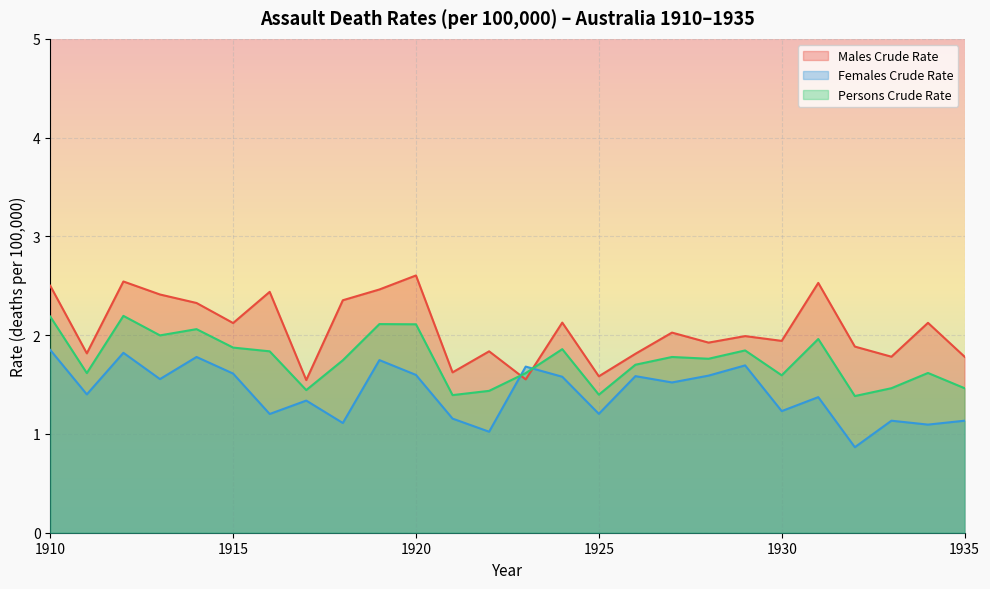

Is the value of Males Crude Rate at 1915 greater than the value of Persons Crude Rate at 1918?

Yes